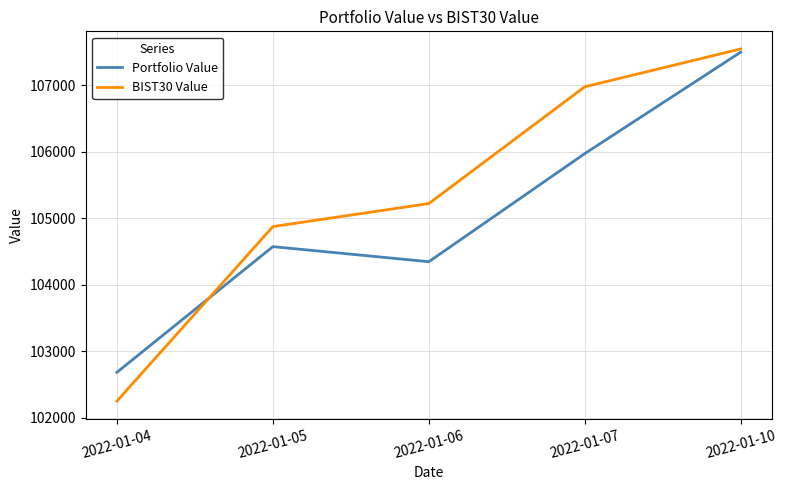

Which series ends up on top after the final intersection of Portfolio Value and BIST30 Value?

BIST30 Value